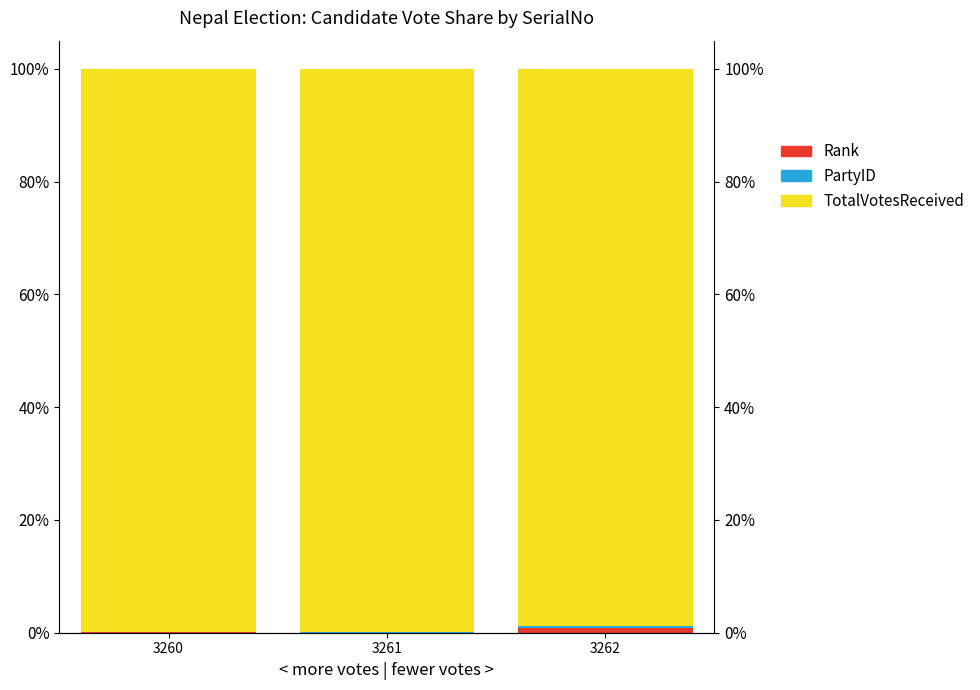

List the labels in order of TotalVotesReceived value, smallest first.

3262, 3260, 3261